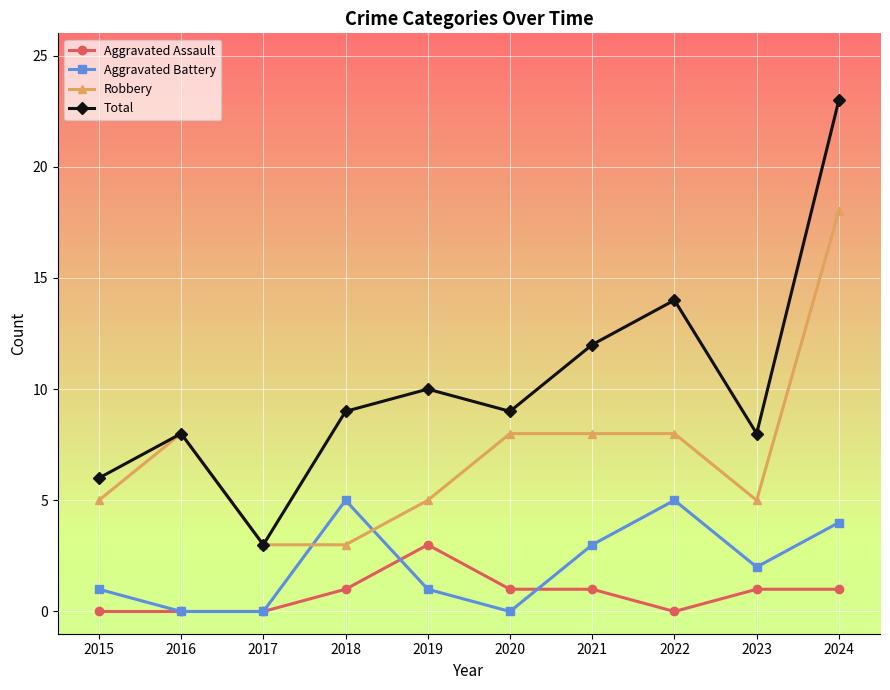

Which series has the largest total across all categories?

Total